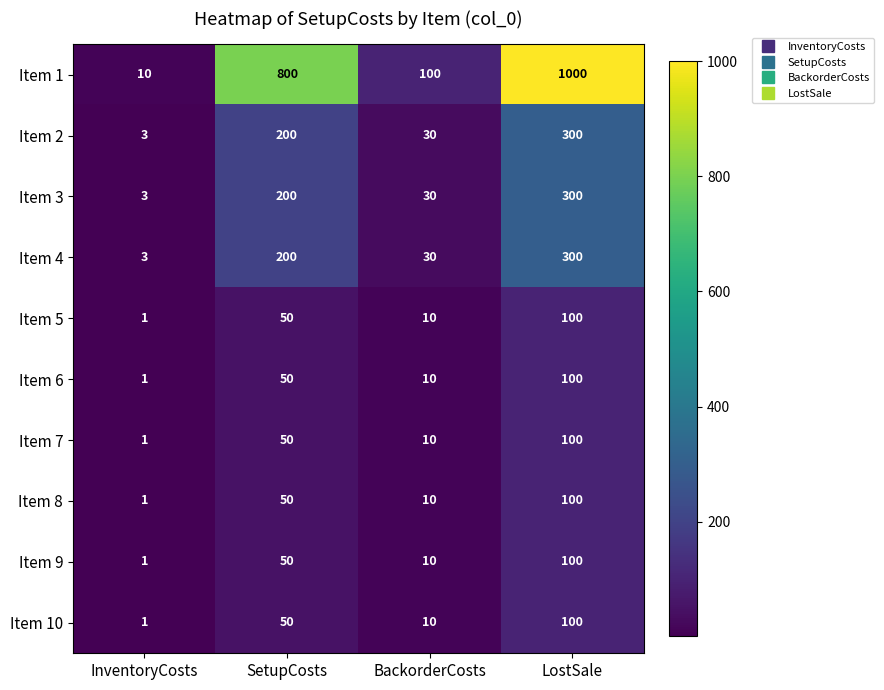

At which category is the sum across all series the highest?

LostSale